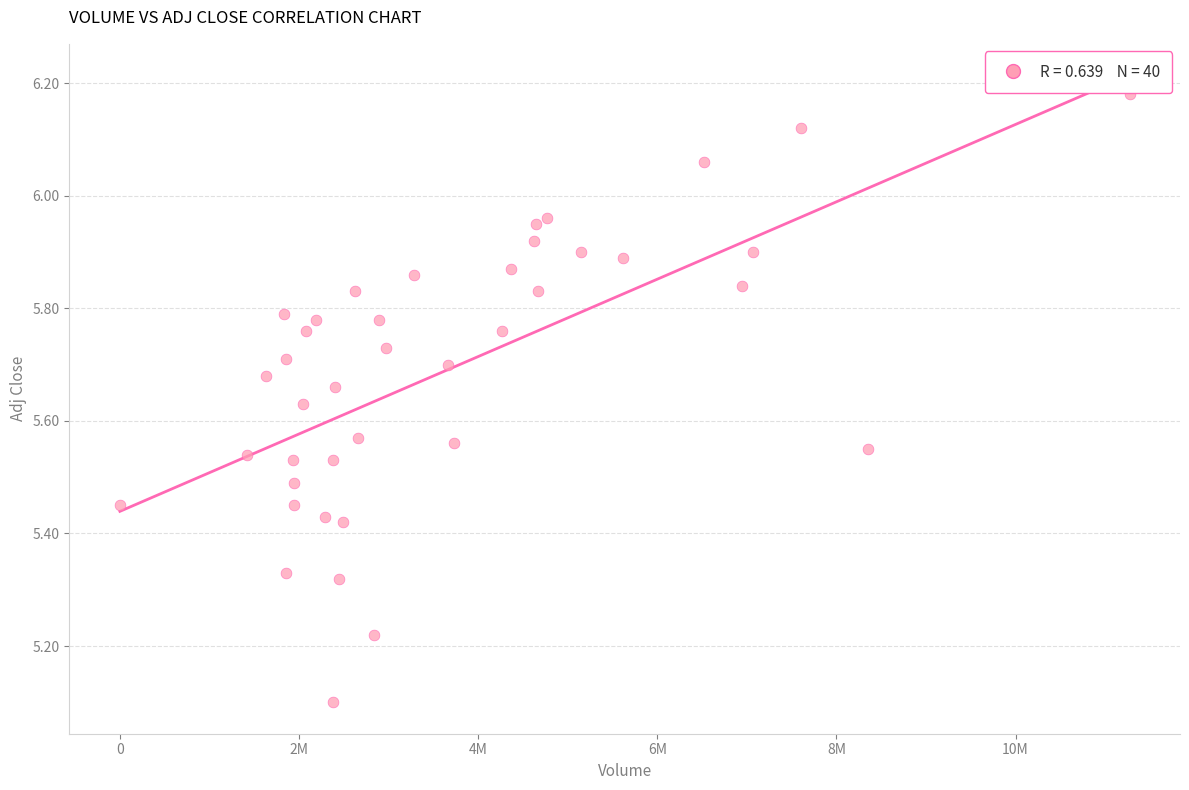

What Y value in the scatter plot is closest to 5?

5.1